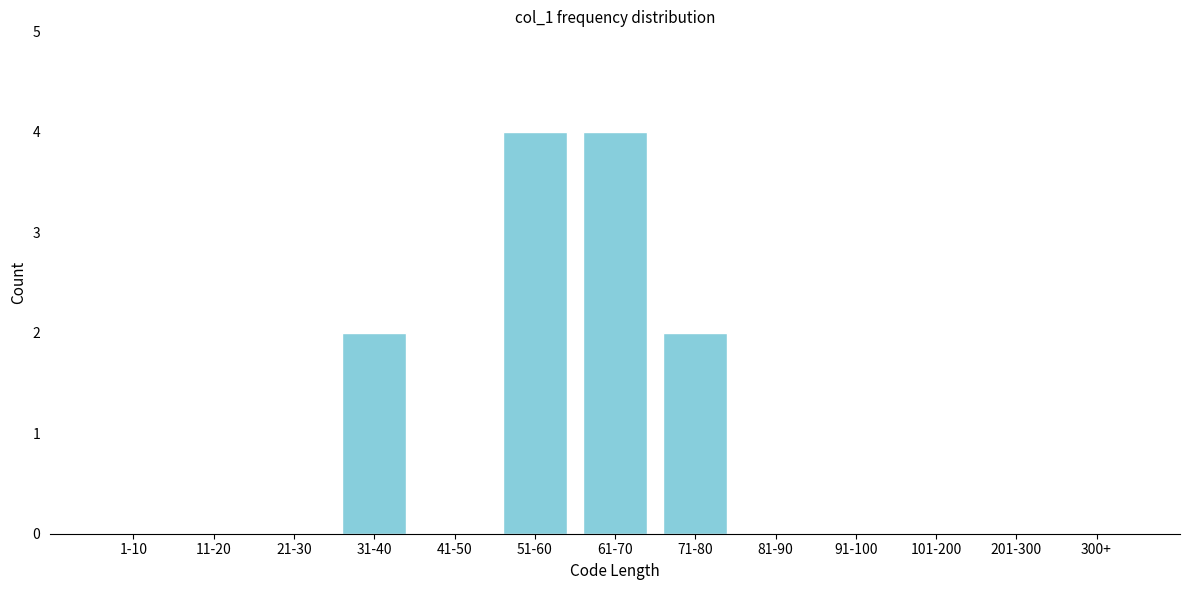

Reading left to right, extract all data points from this chart.

1-10=0	11-20=0	21-30=0	31-40=2	41-50=0	51-60=4	61-70=4	71-80=2	81-90=0	91-100=0	101-200=0	201-300=0	300+=0